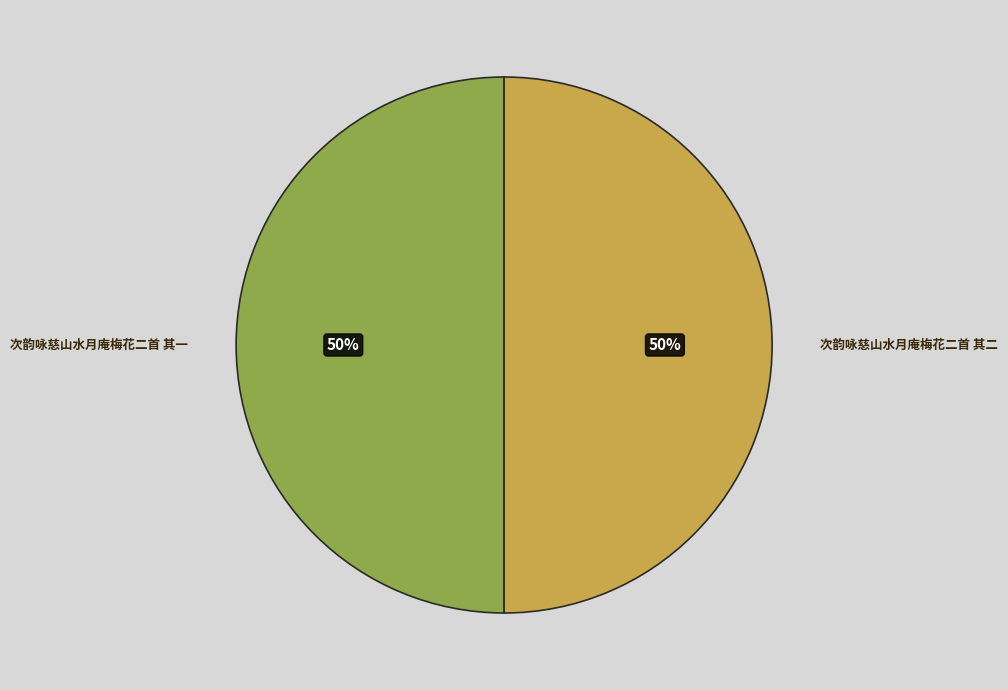

To the nearest percent, what is the average slice percentage?

50%